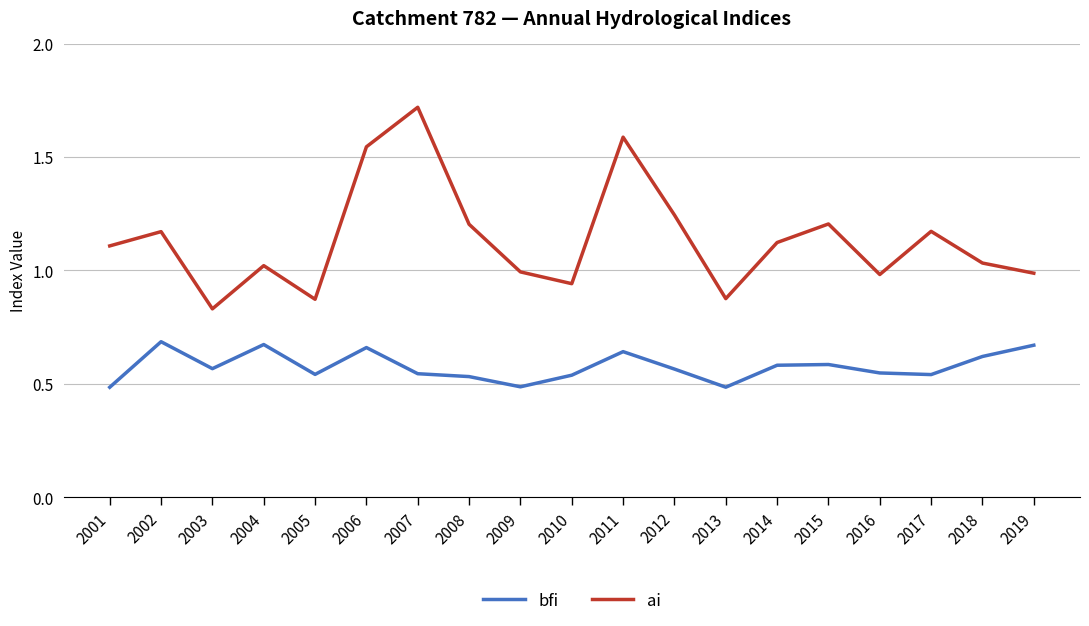

Is the value of ai at 2017 greater than the value of bfi at 2004?

Yes